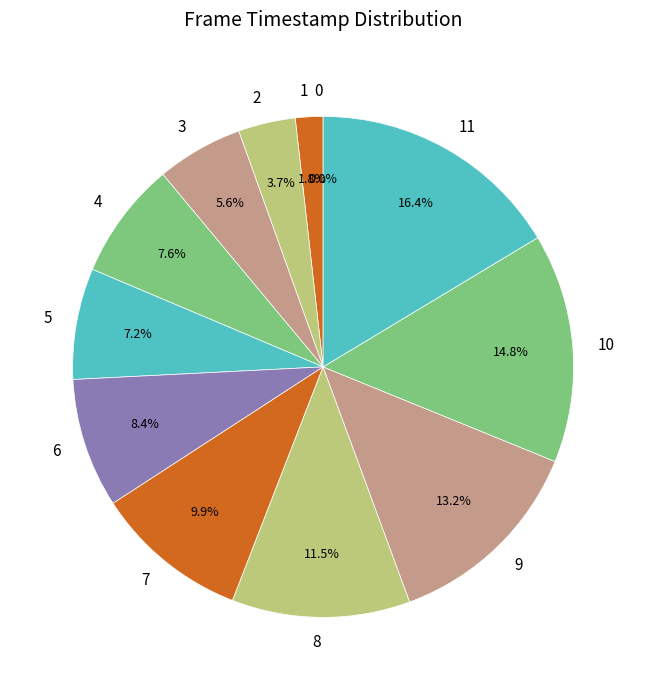

What percentage is the 10 slice, to the nearest percent?

15%